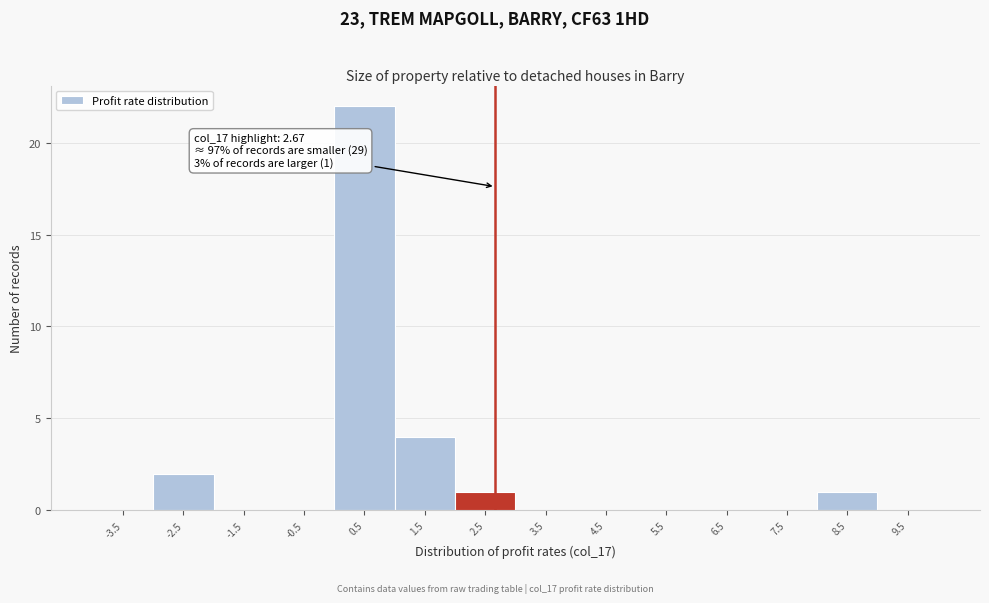

Over which range of the x-axis is the bar tallest?

0 to 1